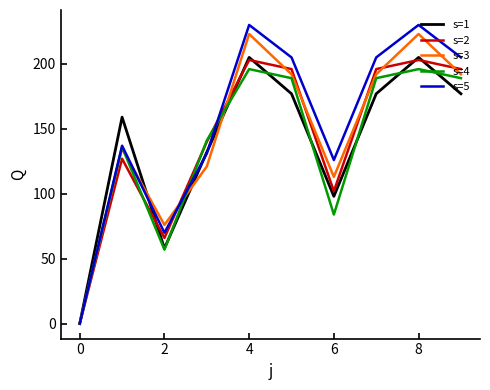

Which series has the largest range (max minus min)?

s=5